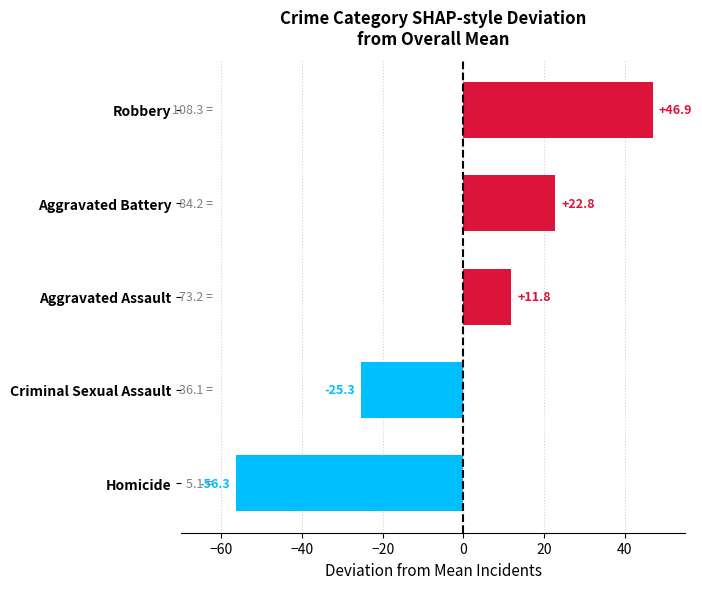

How many bars are there in total?

5